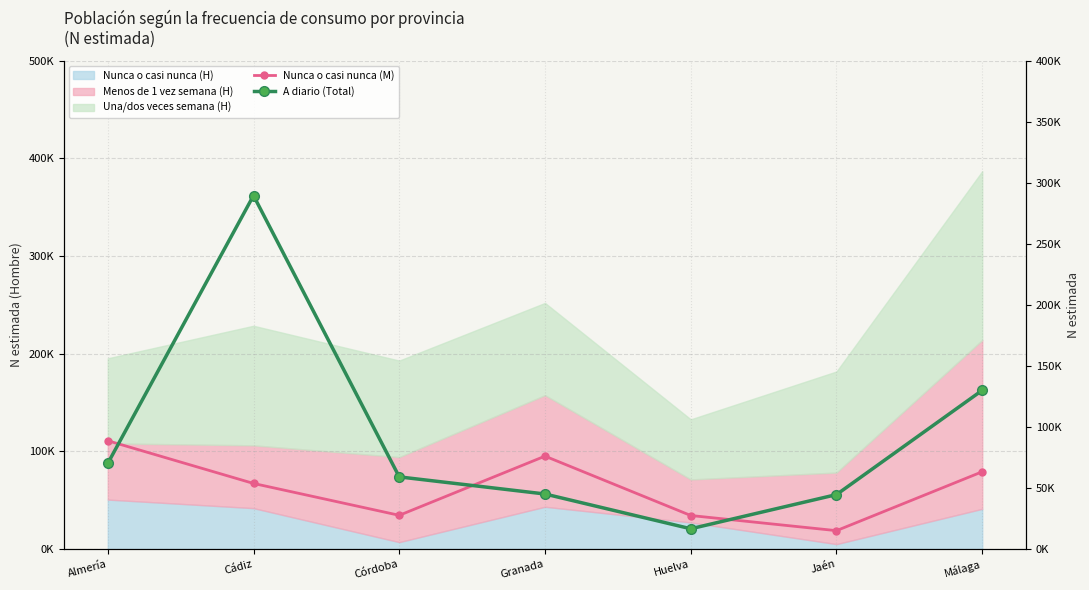

True or false: A diario (Total) has a value of 57523 at Málaga.

False